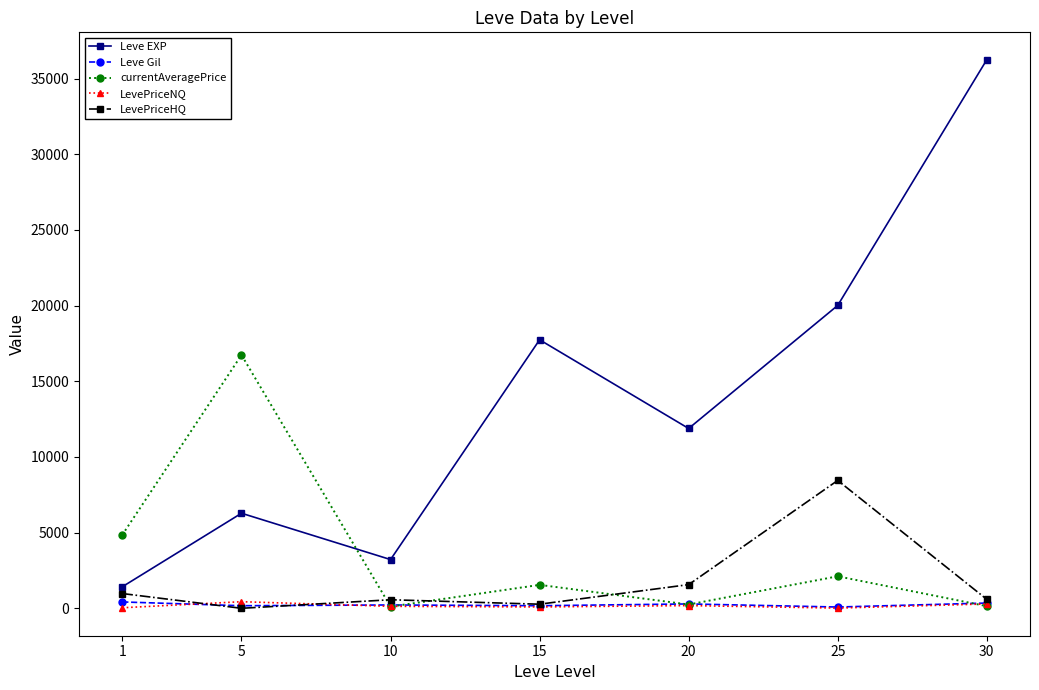

What is the difference between the maximum and second lowest values in the LevePriceHQ series?

8178.0